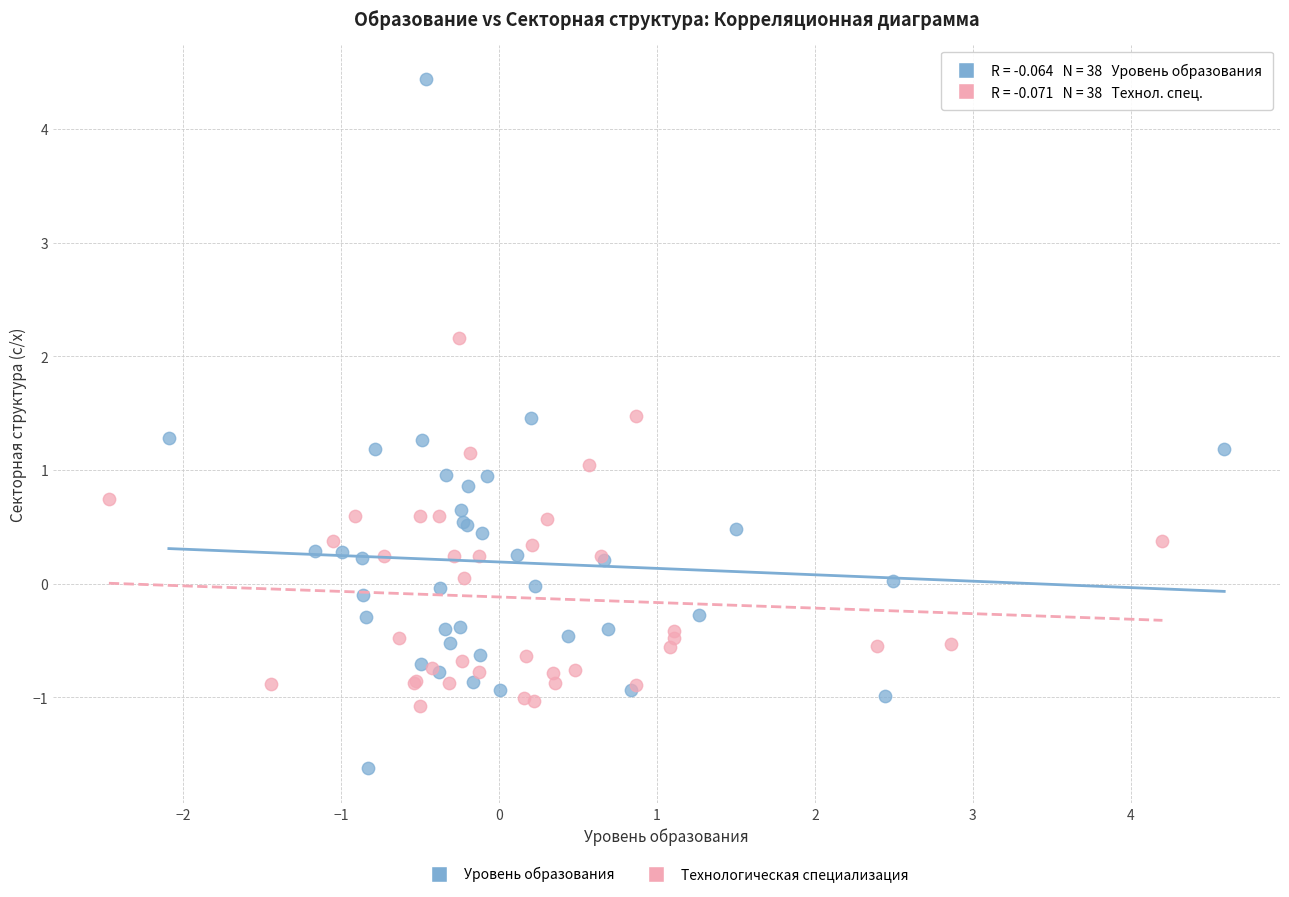

Which series contains the highest Y value?

Уровень образования